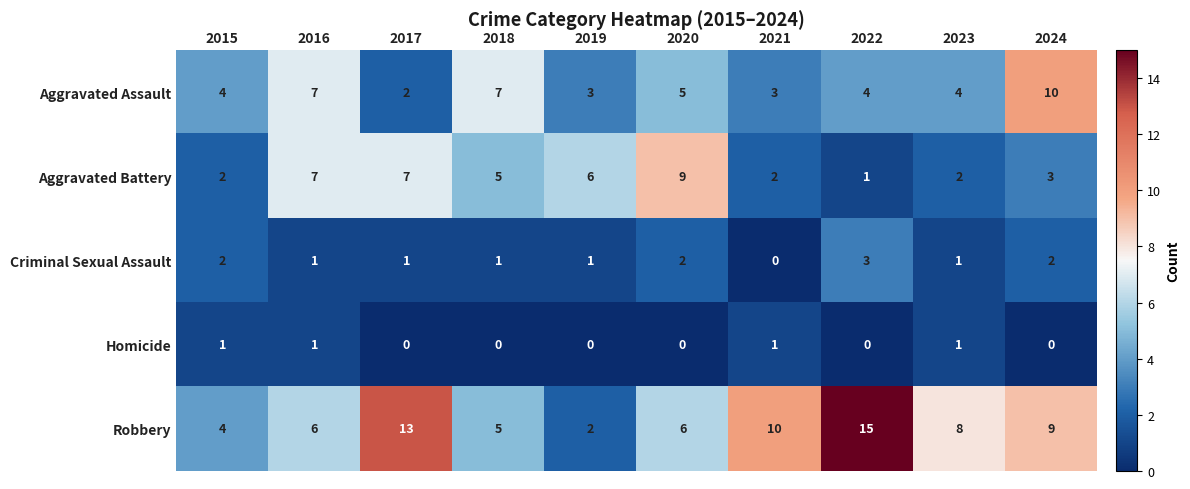

What is the total value across all series at 2023?

16